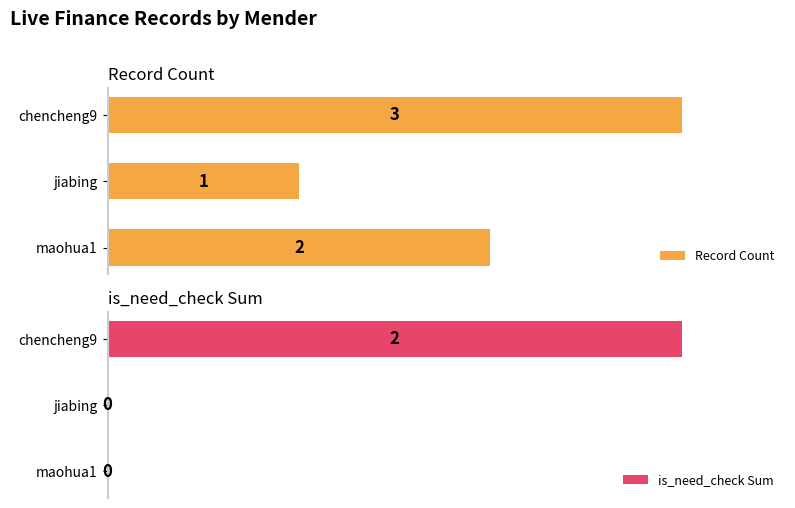

List the labels in order of Record Count value, largest first.

chencheng9, maohua1, jiabing